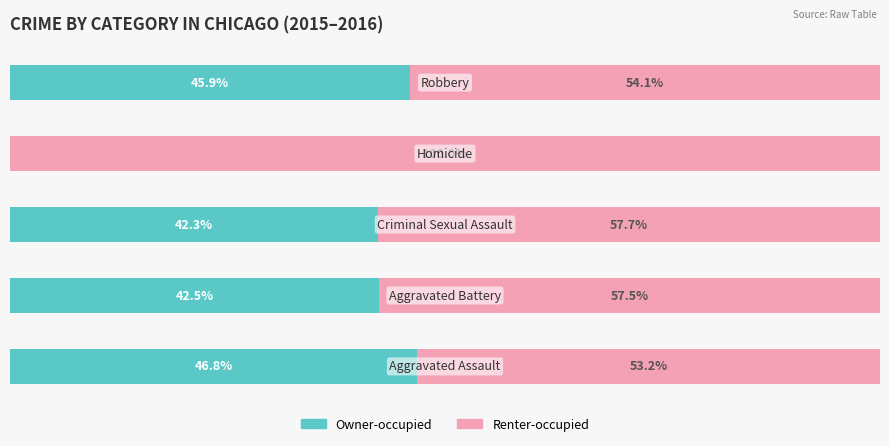

What are all the series names shown in the legend?

Owner-occupied, Renter-occupied